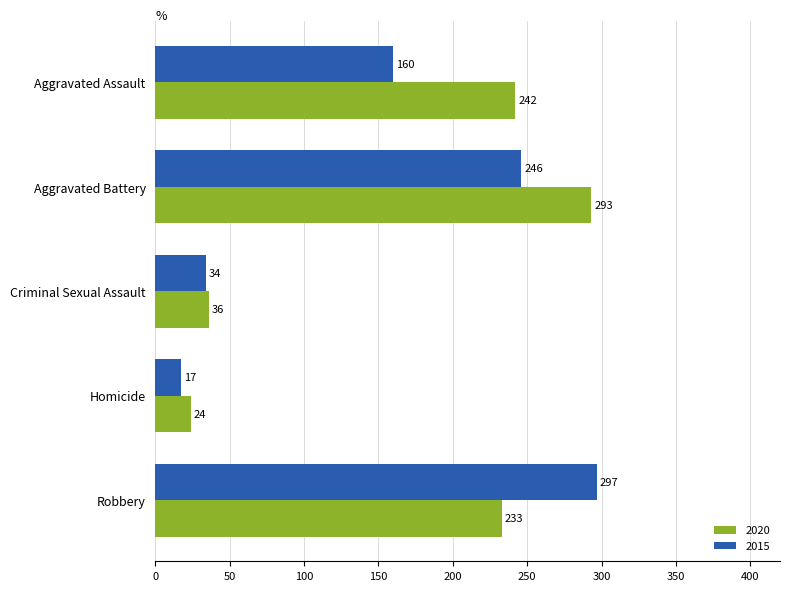

Where is 2015 nearest to the value 157?

Aggravated Assault